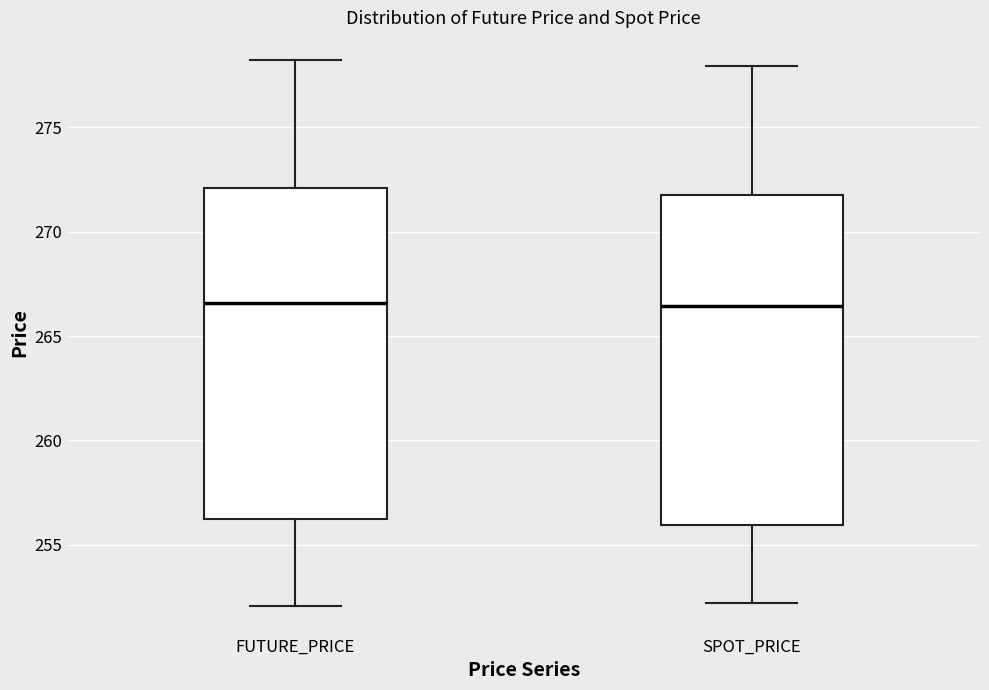

Reading left to right, read every box against the y-axis: the position of its median line, the range the box covers, and the ends of its whiskers. The values are not printed on the chart, so give them approximately, as read against the axis.

FUTURE_PRICE: median 266.5, box 256.0 to 272.0, whiskers 252.0 to 278.5
SPOT_PRICE: median 266.5, box 256.0 to 272.0, whiskers 252.0 to 278.0